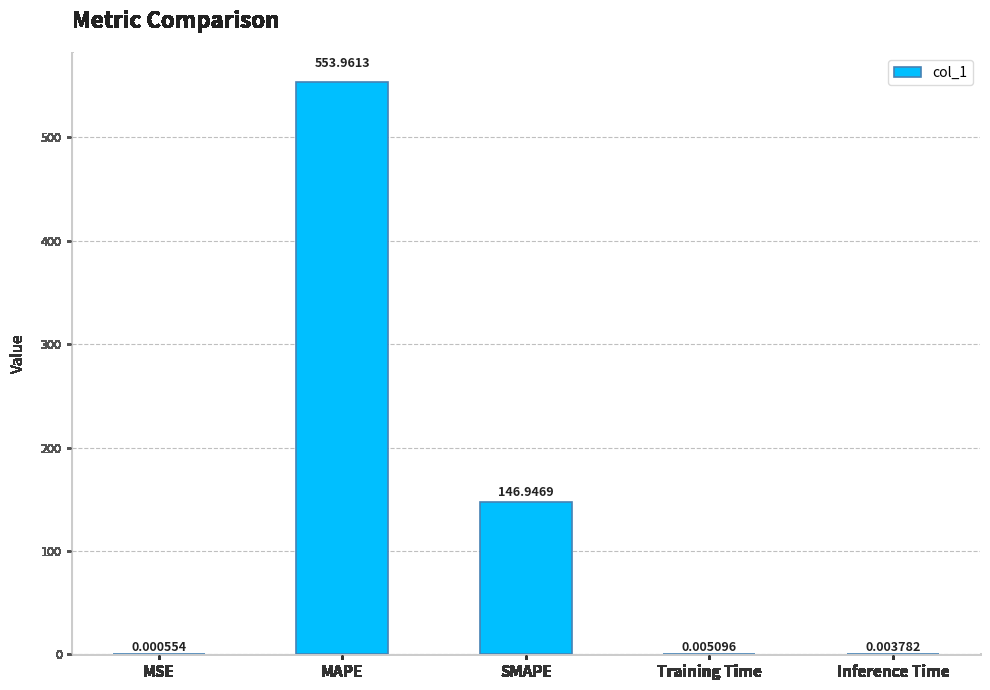

What is the sum of the values at Training Time and SMAPE?

147.0